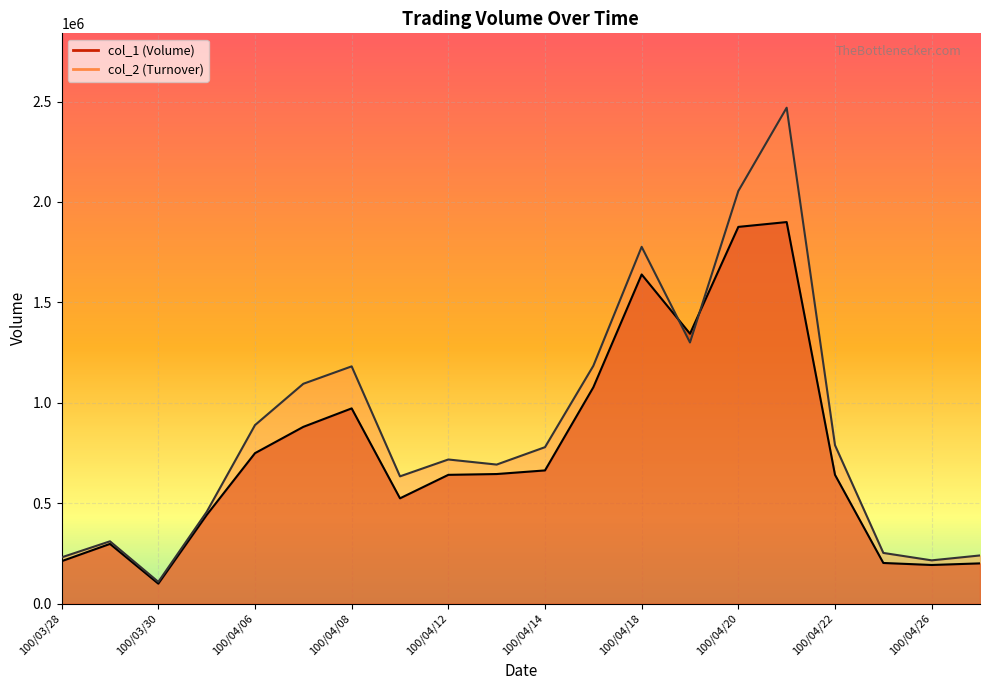

How many interior local peaks does the col_1 series have?

4